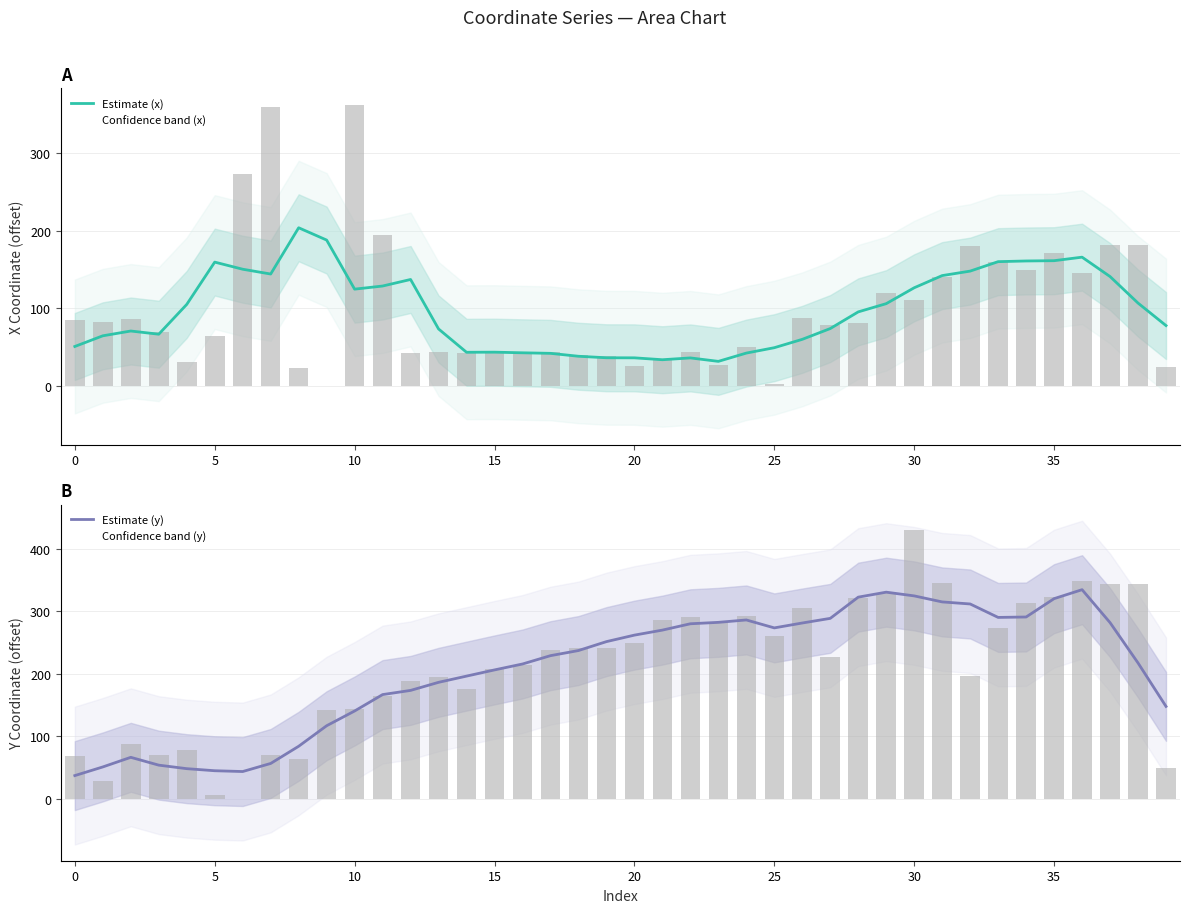

What is the total value across all series at 16?

258.0